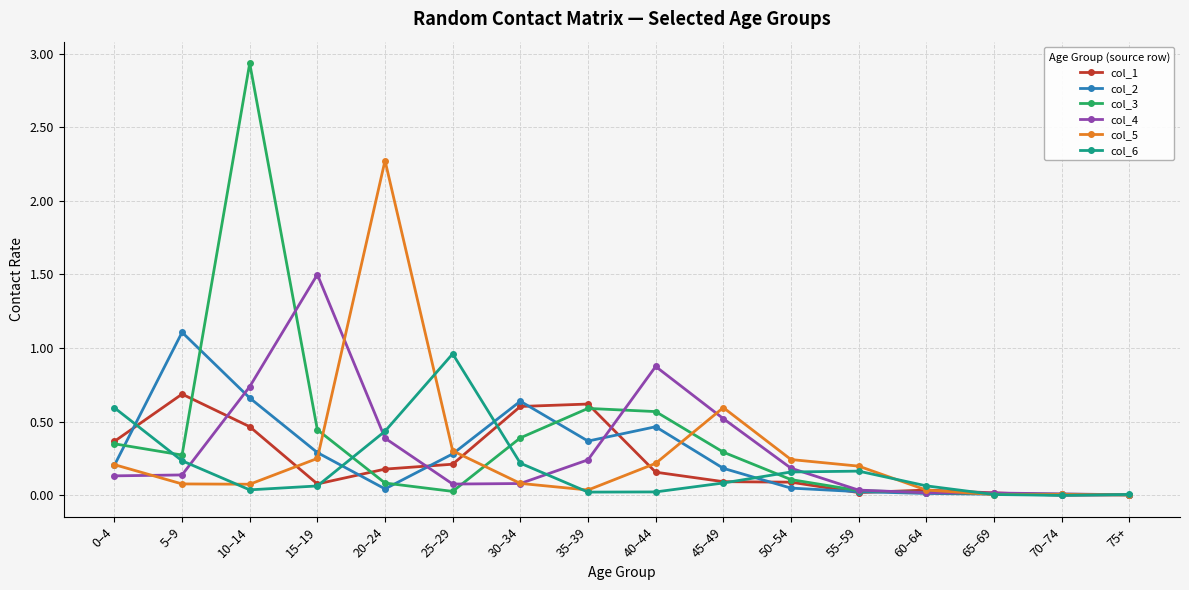

Which category has the highest value in the col_4 series?

15–19